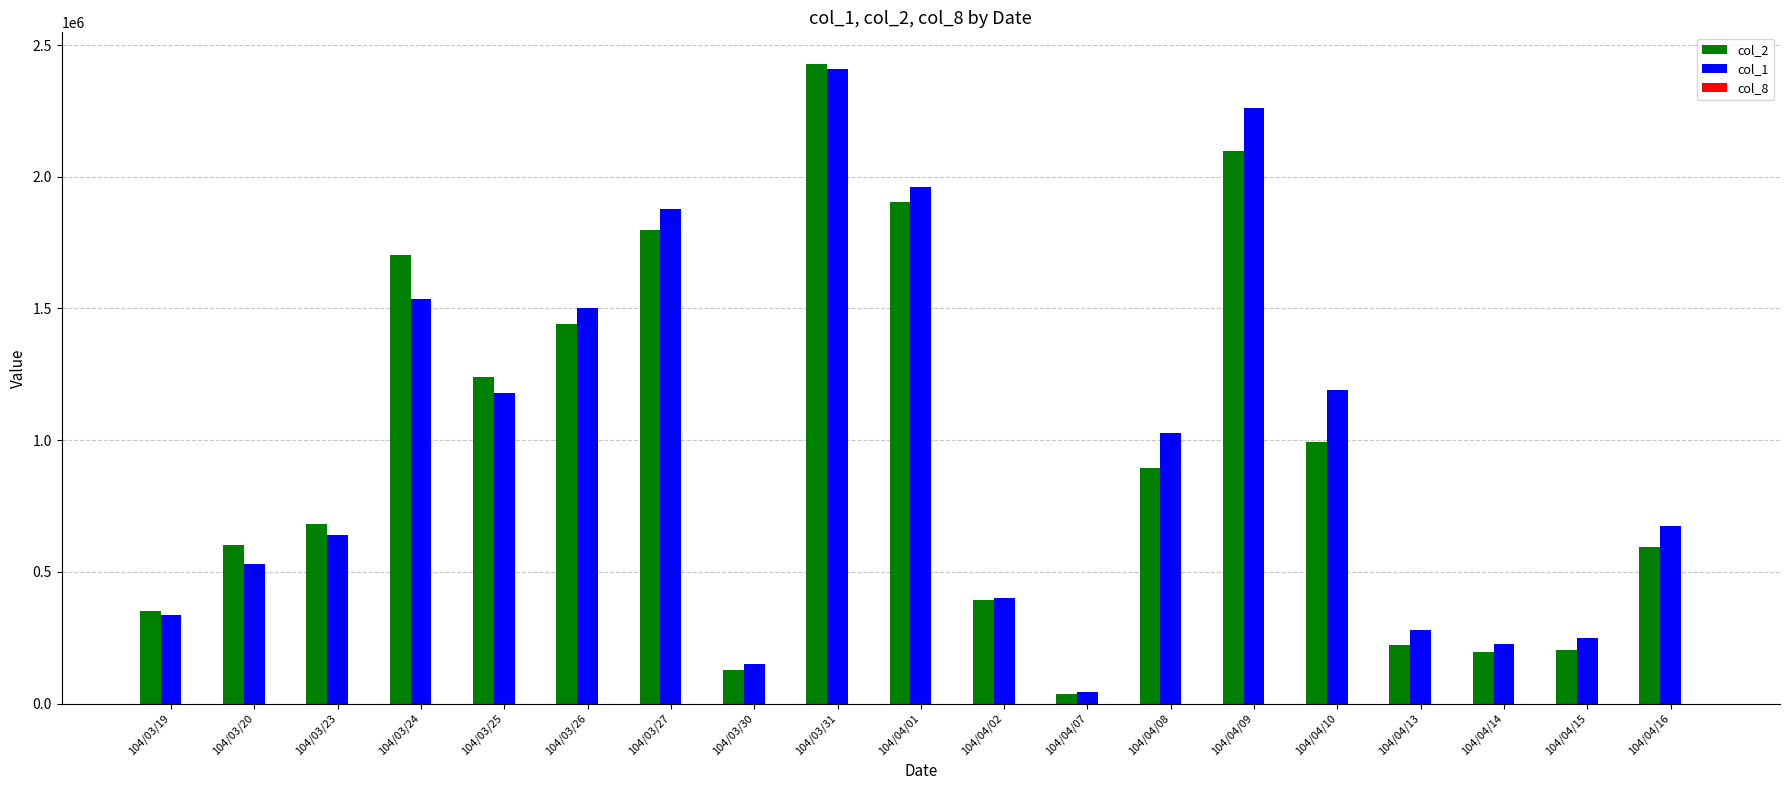

The value of col_2 at 104/04/14 is 196770. True or false?

True